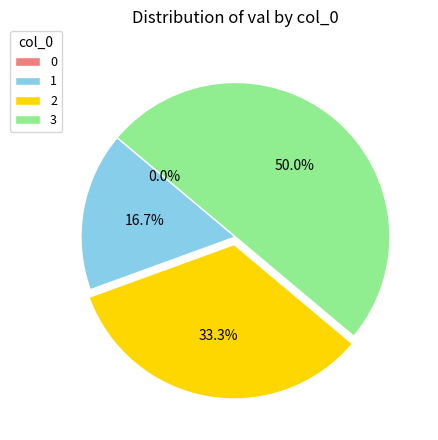

To the nearest percent, what is the combined percentage of 2 and 1?

50%